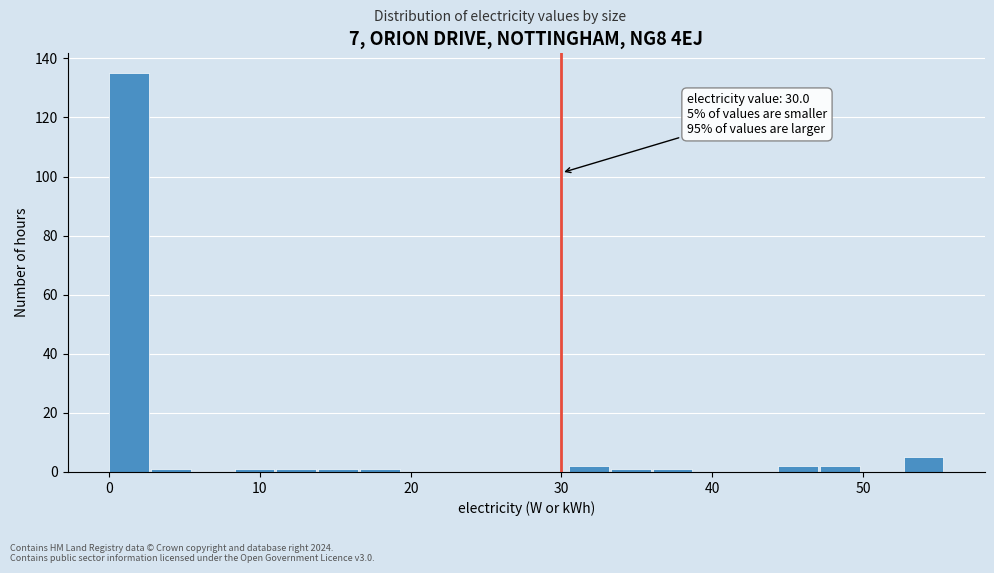

Read against the x-axis, roughly where is the centre of the tallest bar?

1